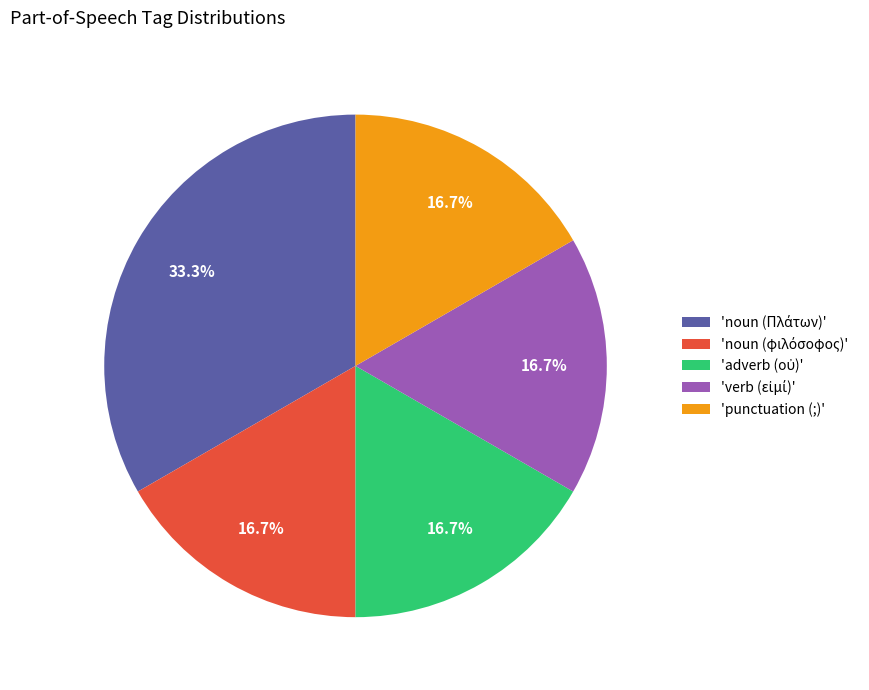

Is there a majority slice in this chart?

No